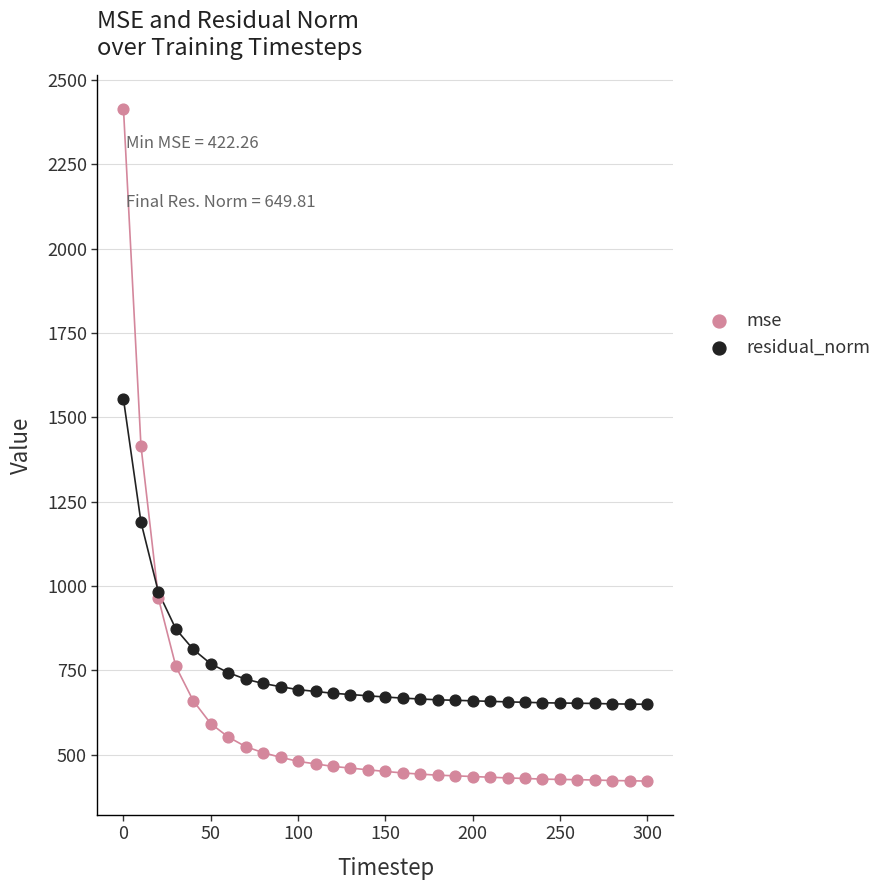

In the residual_norm series, what Y value is closest to 1101?

1190.0